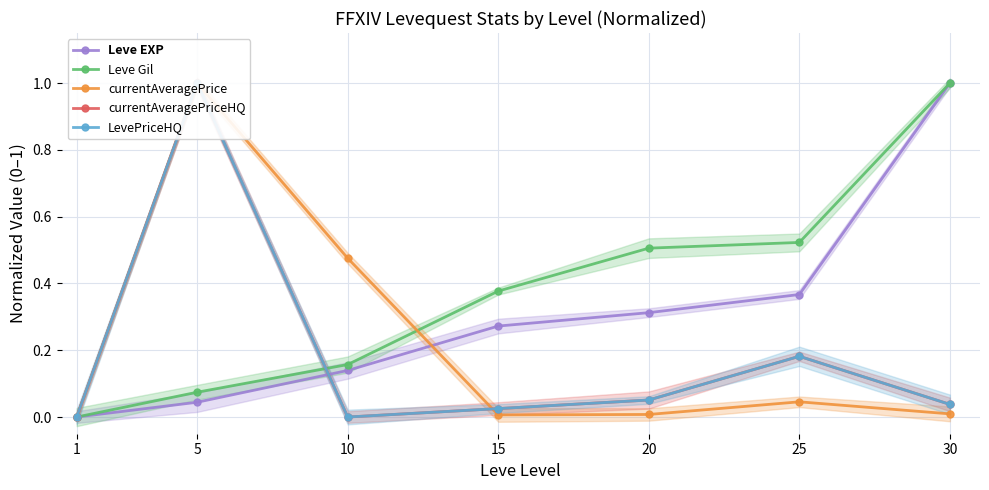

Where is Leve Gil nearest to the value 0?

1